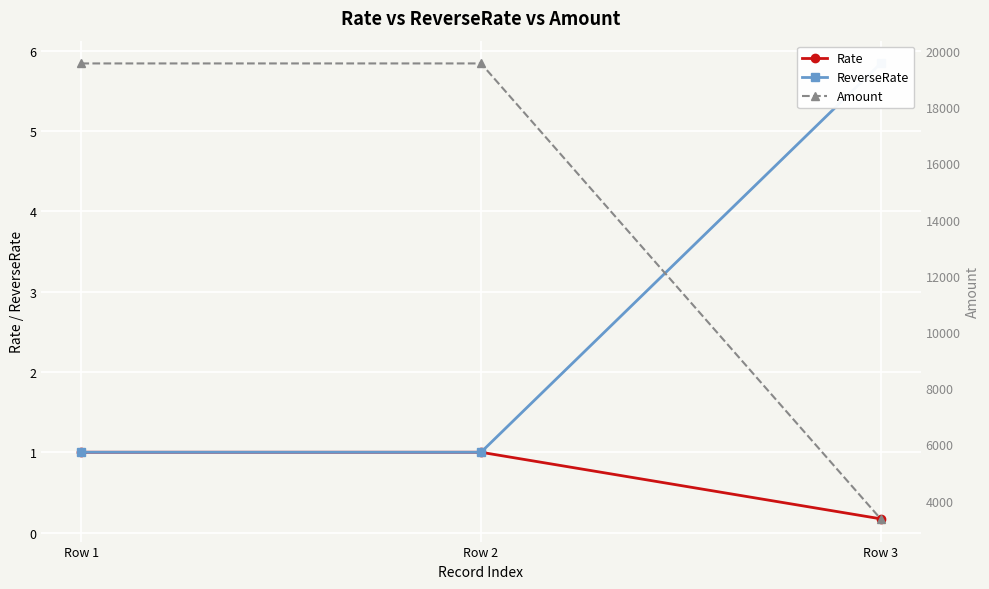

Which series has the largest range (max minus min)?

Amount